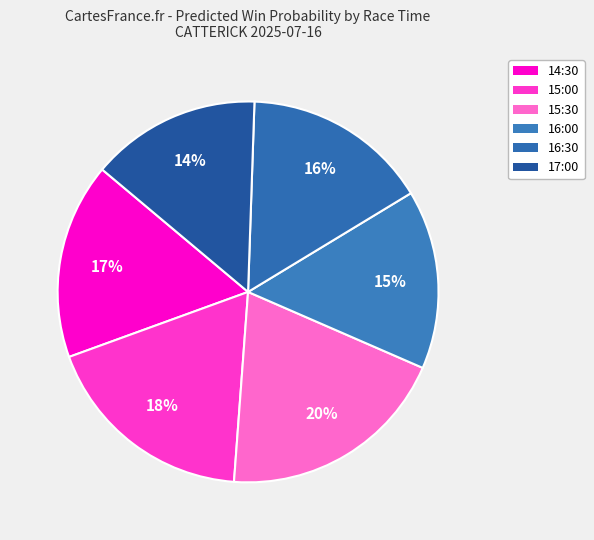

The 16:30 slice represents 4% of the pie. True or false?

False